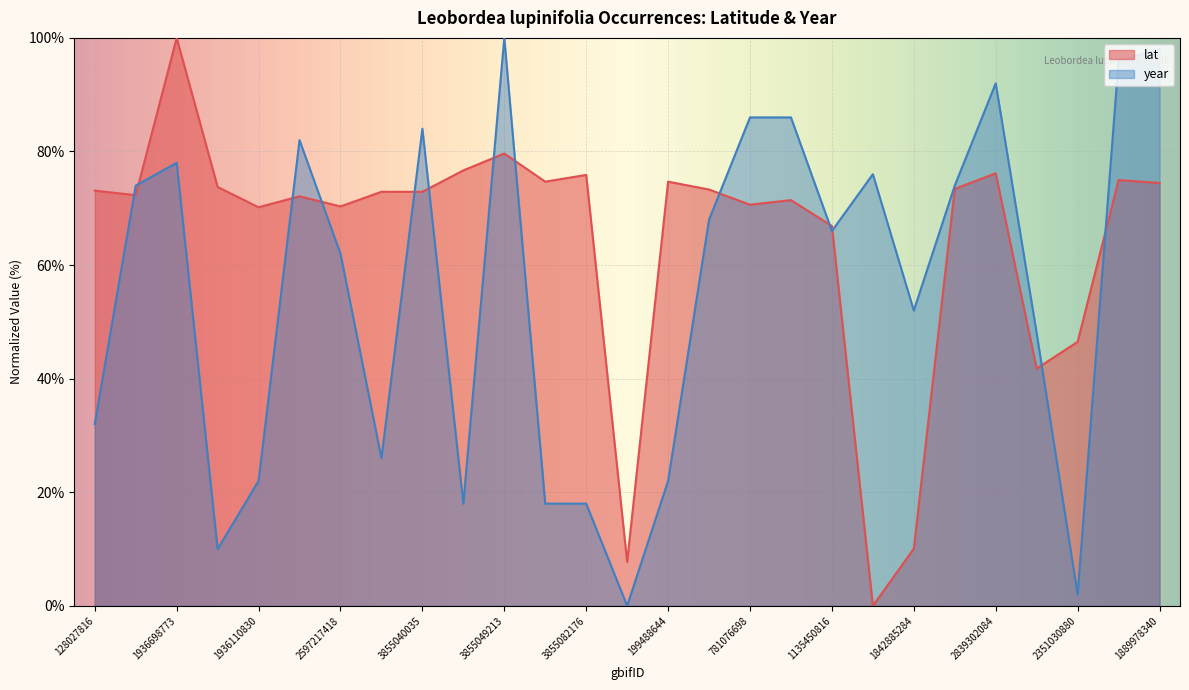

What is the sum of the lat values at 1936007310 and 3855054617?

148.4